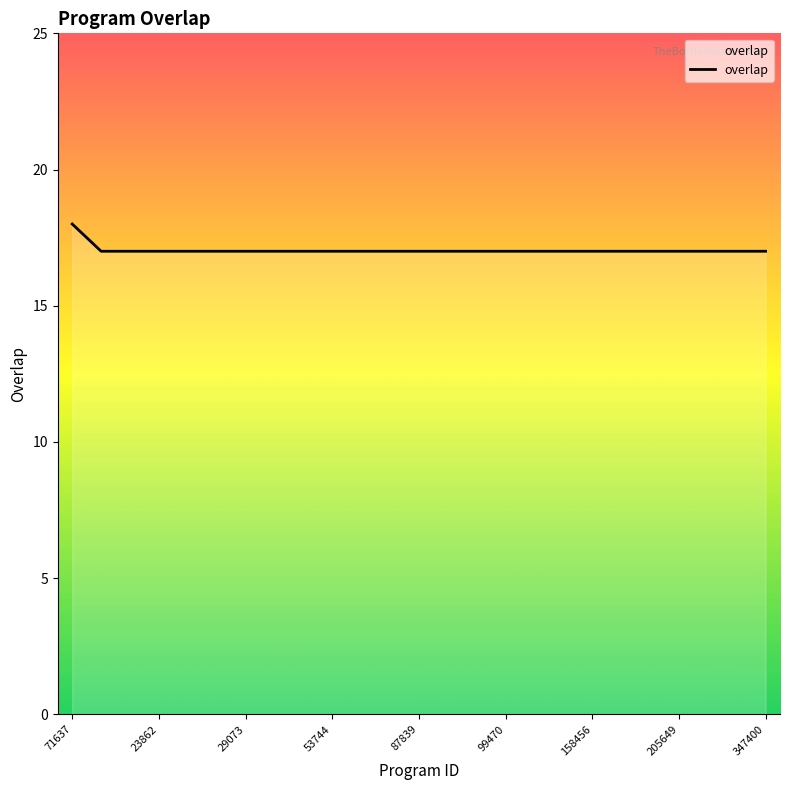

What is the greatest value displayed?

18